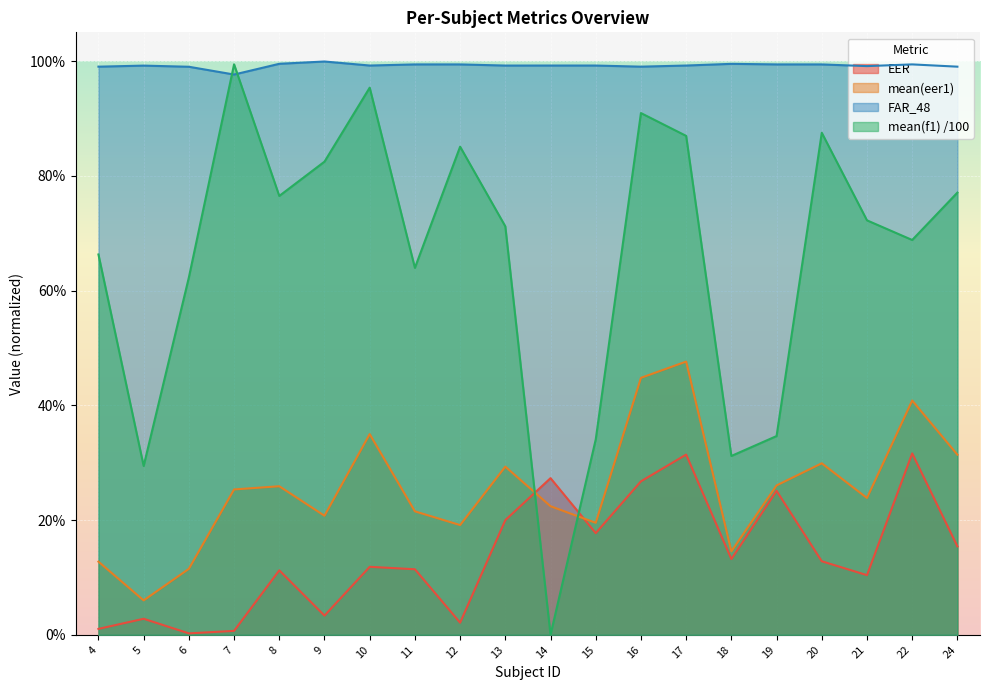

How many times do mean(f1) and FAR_48 cross each other?

2